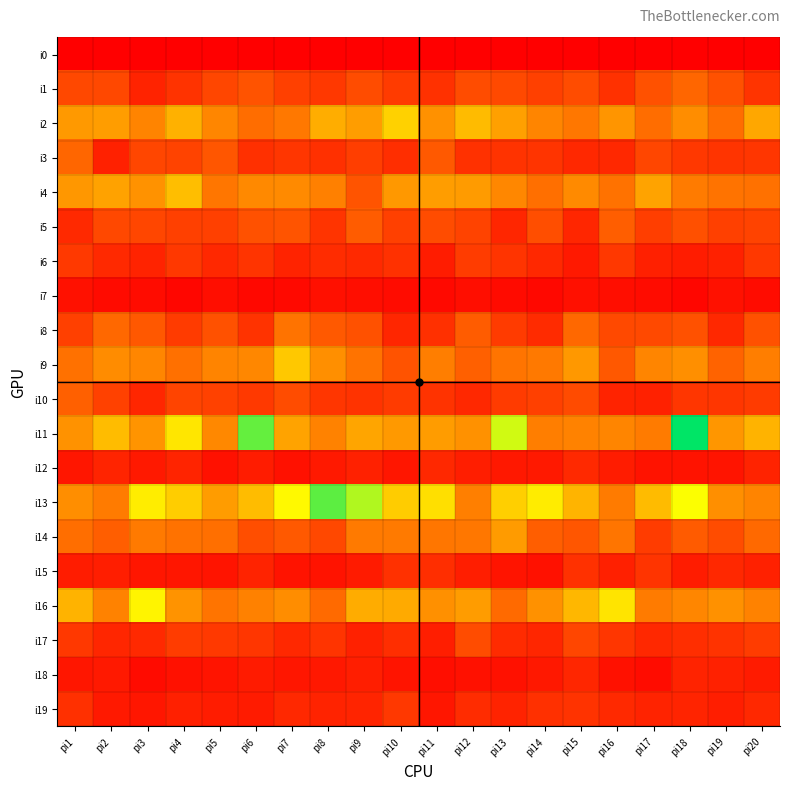

Rank the series by their maximum value, from highest to lowest.

i11, i13, i16, i2, i9, i4, i14, i8, i1, i3, i10, i5, i17, i6, i19, i15, i12, i18, i7, i0